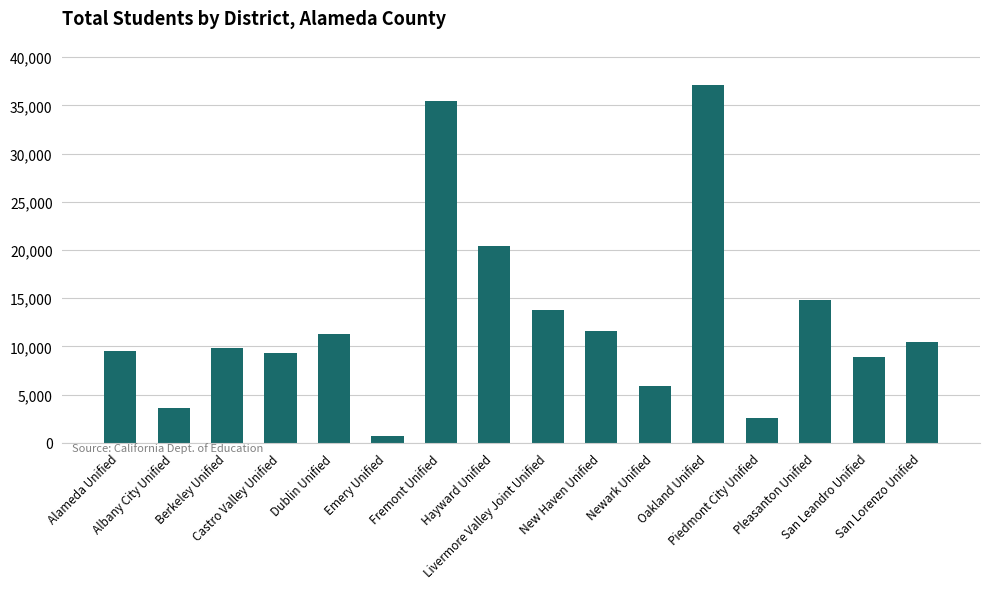

What position from the right is San Leandro Unified?

2